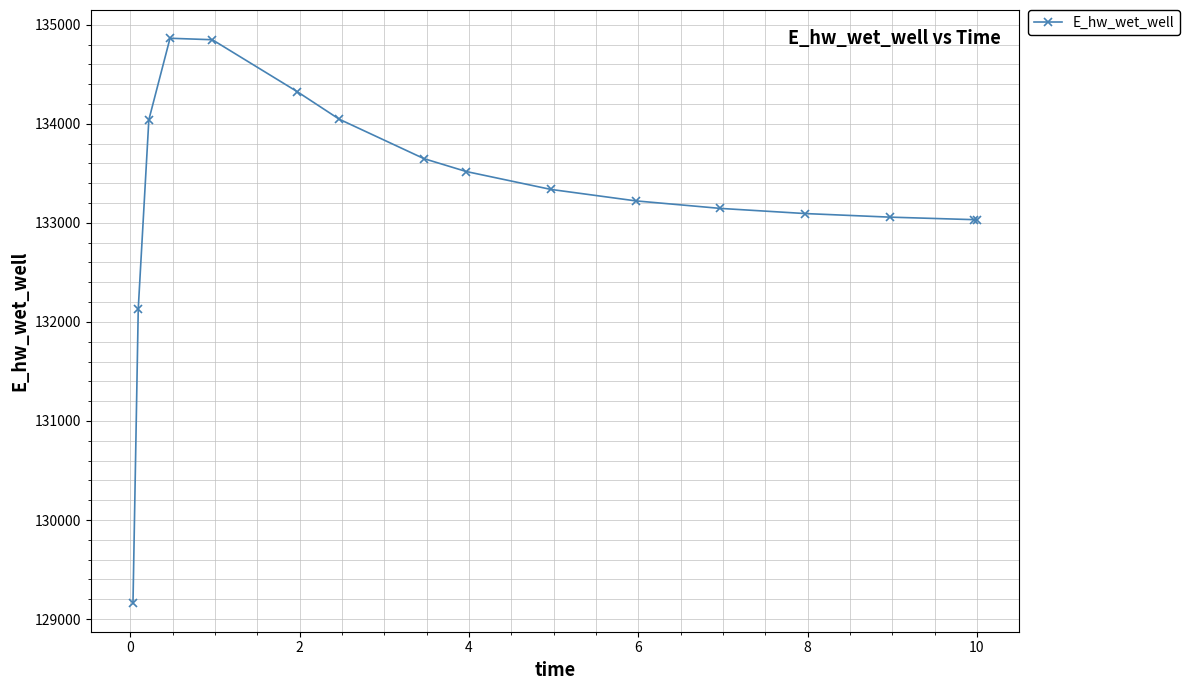

Count the number of values greater than 133337.

8